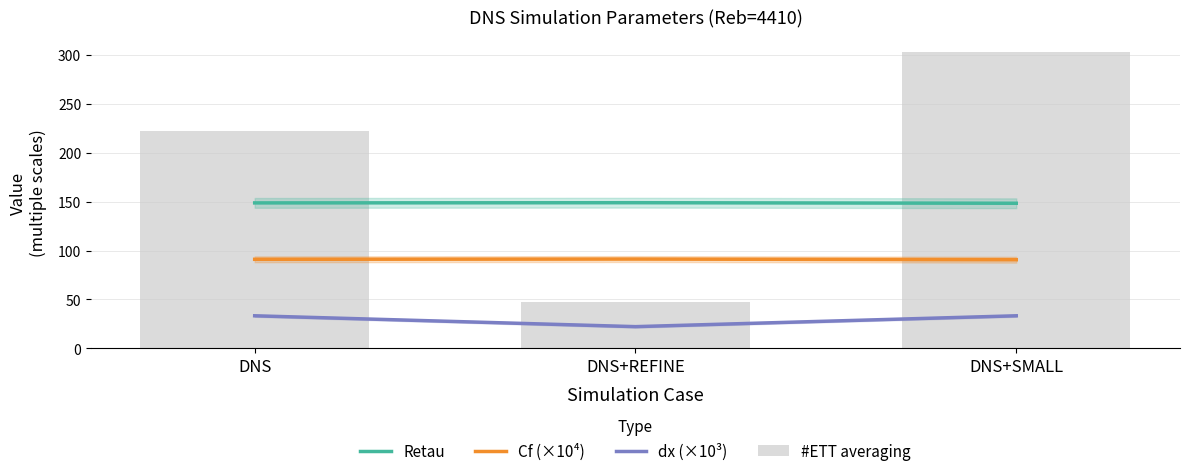

What value does the Retau series have at DNS+REFINE?

149.0